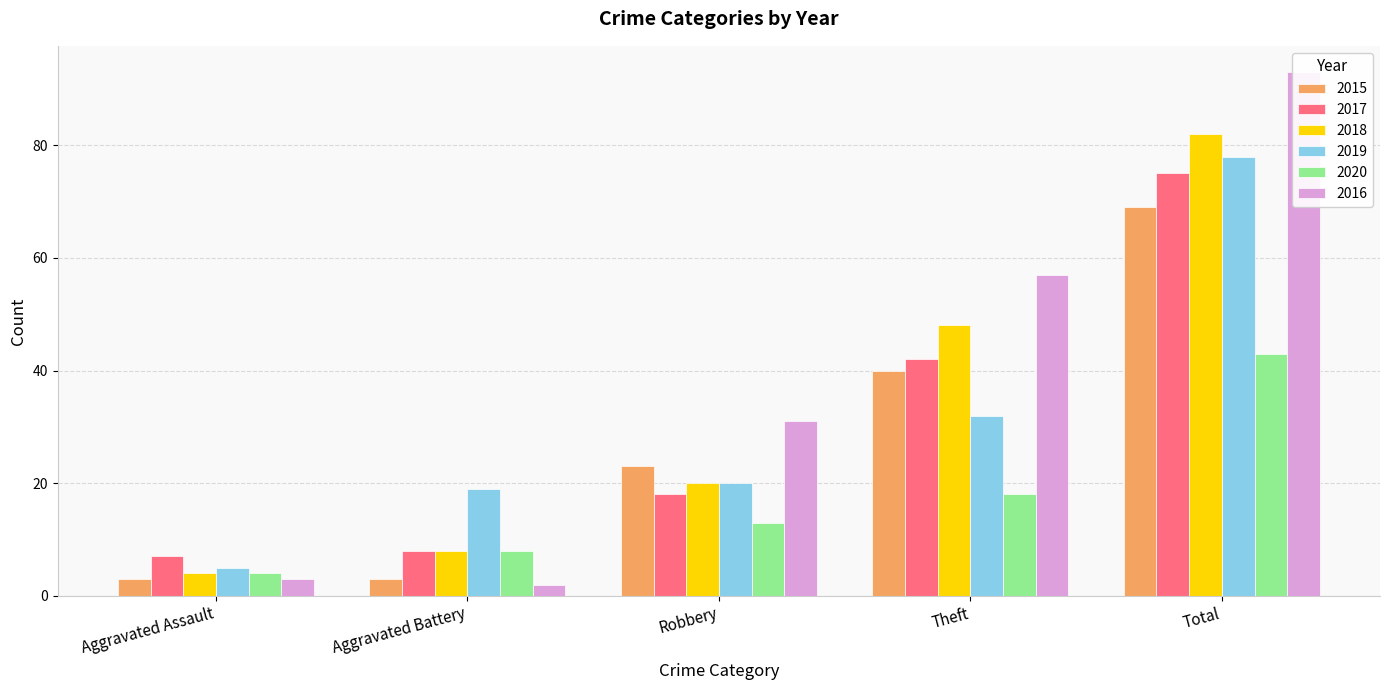

Which label corresponds to the largest value in the chart?

Total